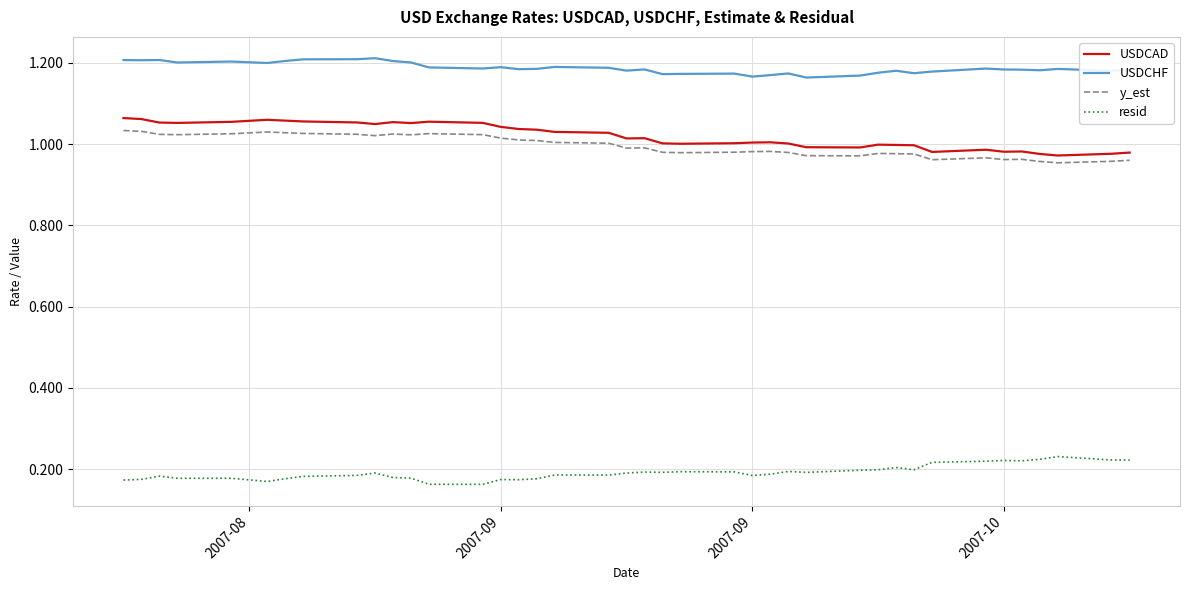

Which series has the largest total across all categories?

USDCHF